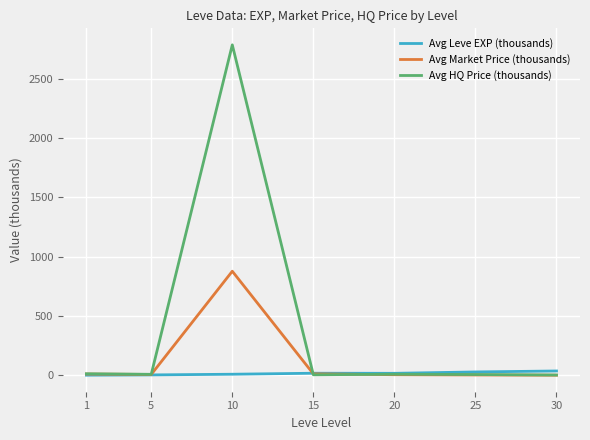

Rank the series by their average value, from highest to lowest.

Avg HQ Price (thousands), Avg Market Price (thousands), Avg Leve EXP (thousands)